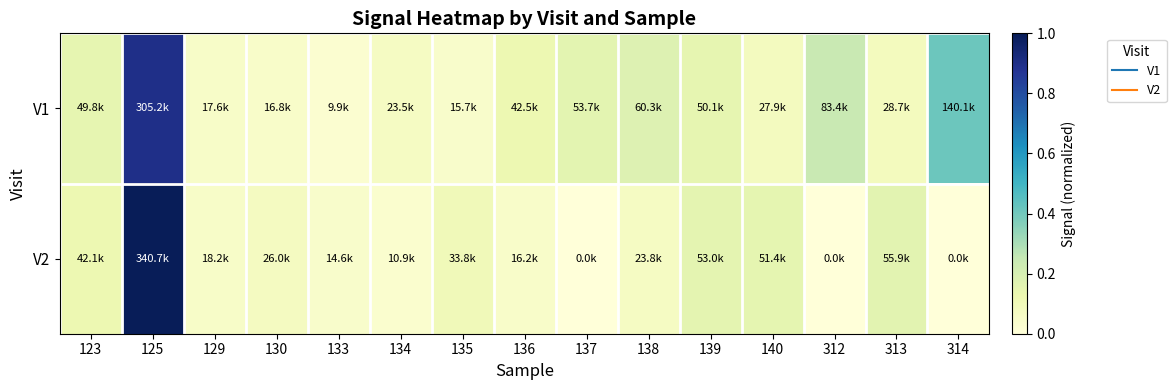

Rank the series by their average value, from highest to lowest.

V1, V2